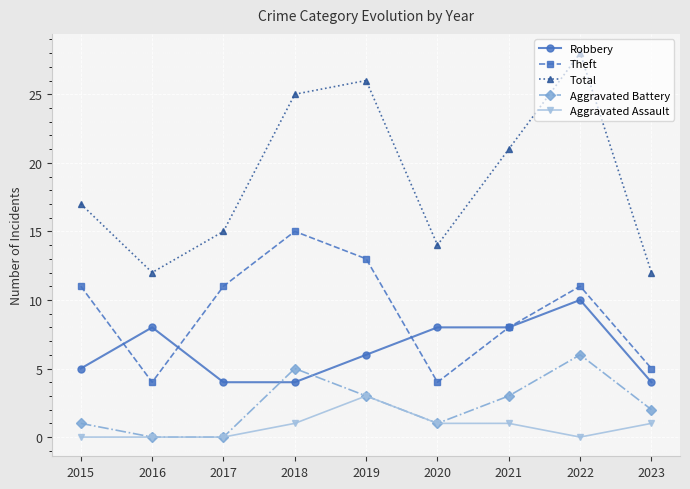

Is it true that Aggravated Battery equals -2 at 2016?

False